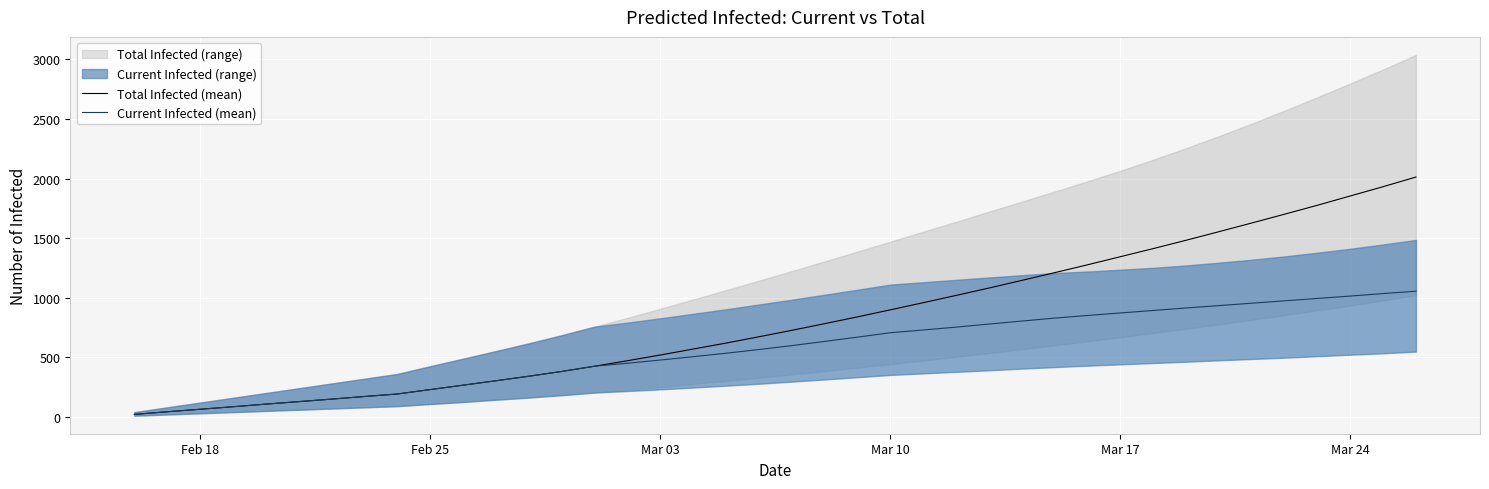

What is the highest value of the Total Infected (mean) series?

2013